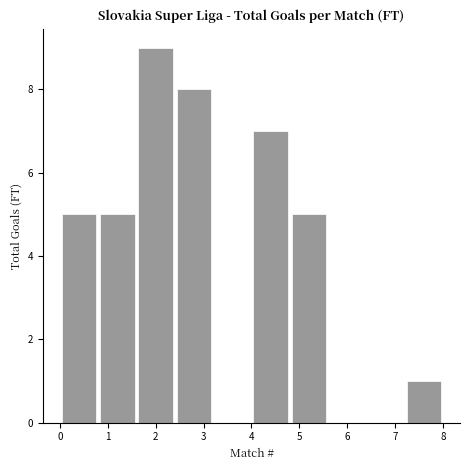

Reading left to right, list every bar in this chart as the range it spans on the x-axis followed by its height. The values are not printed on the chart, so give them approximately, as read against the axis.

0.0 to 0.8: 5
0.8 to 1.6: 5
1.6 to 2.4: 9
2.4 to 3.2: 8
3.2 to 4.0: 0
4.0 to 4.8: 7
4.8 to 5.6: 5
5.6 to 6.4: 0
6.4 to 7.2: 0
7.2 to 8.0: 1